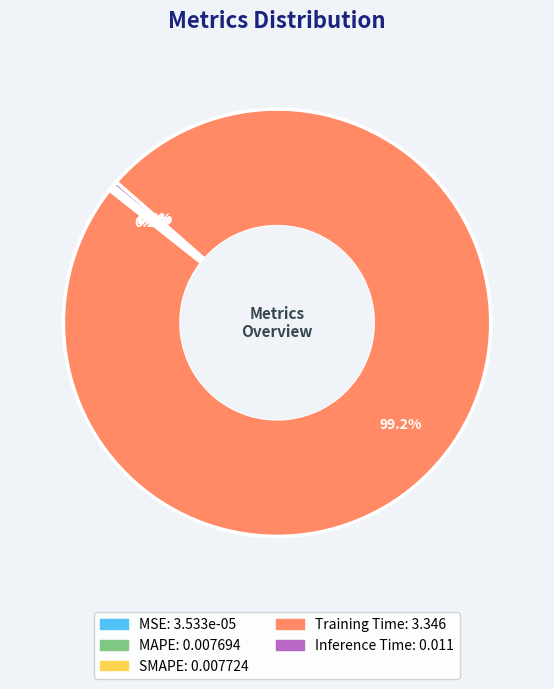

What is the largest slice in the pie chart?

Training Time